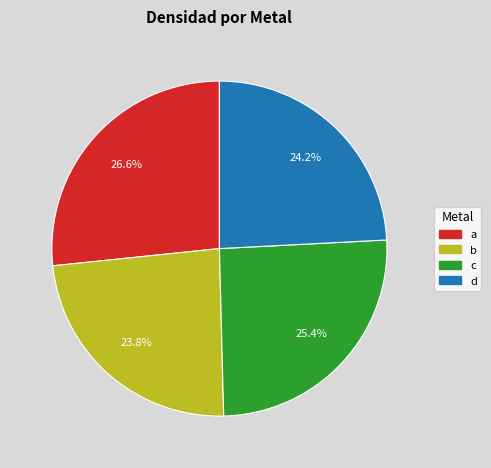

Approximately how many times larger is the value at a compared to b?

1.1